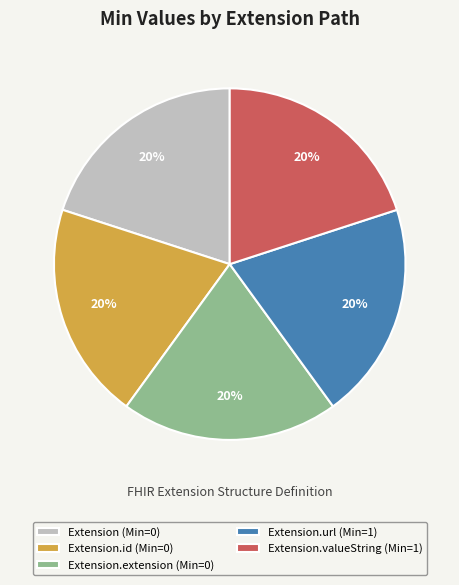

Count the number of slices in the pie.

5